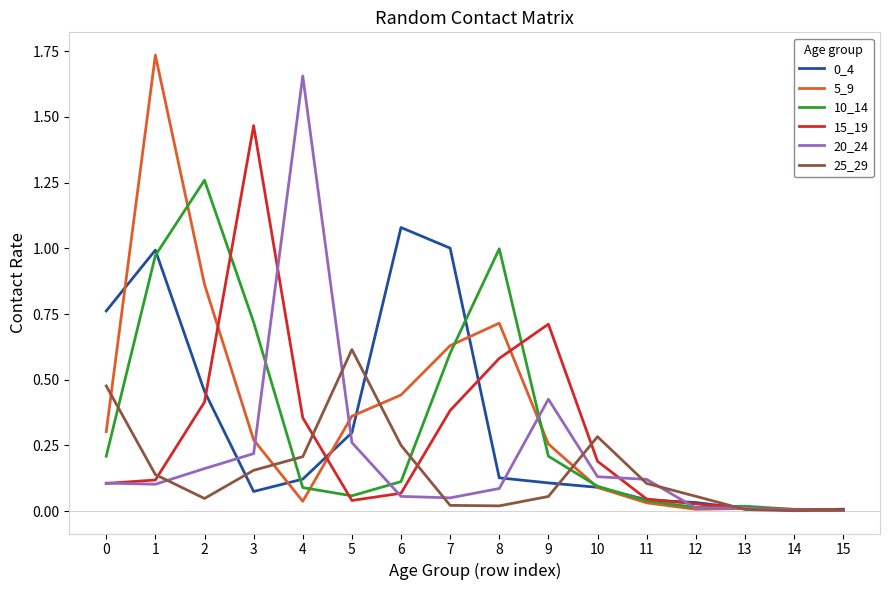

What is the sum of all 10_14 values?

5.4